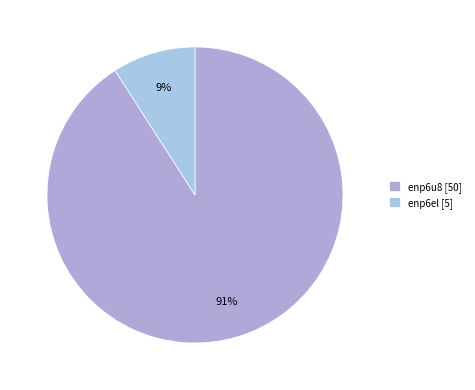

What is the change in value from enp6u8 to enp6el?

-45